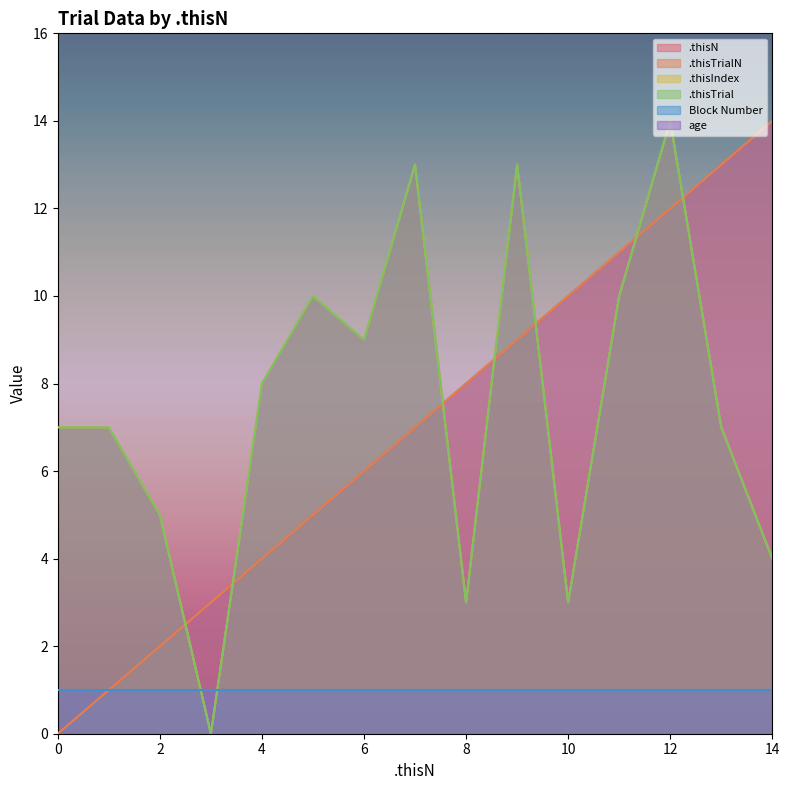

Where is .thisN nearest to the value 7?

7